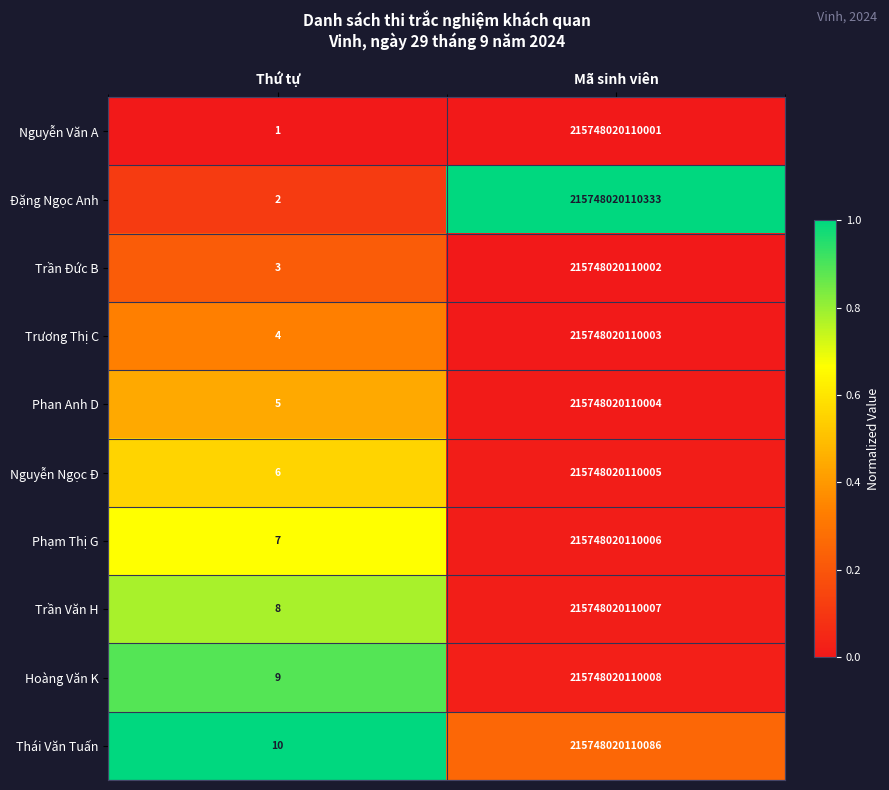

Which series has the widest spread of values?

Đặng Ngọc Anh